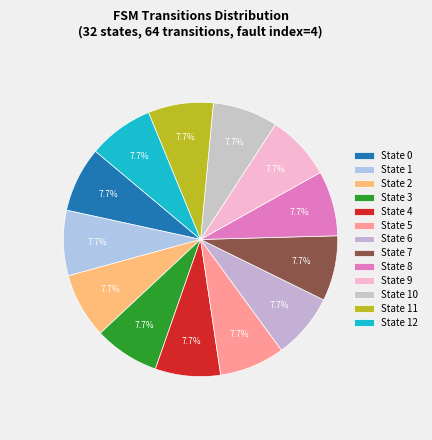

Count the number of slices in the pie.

13